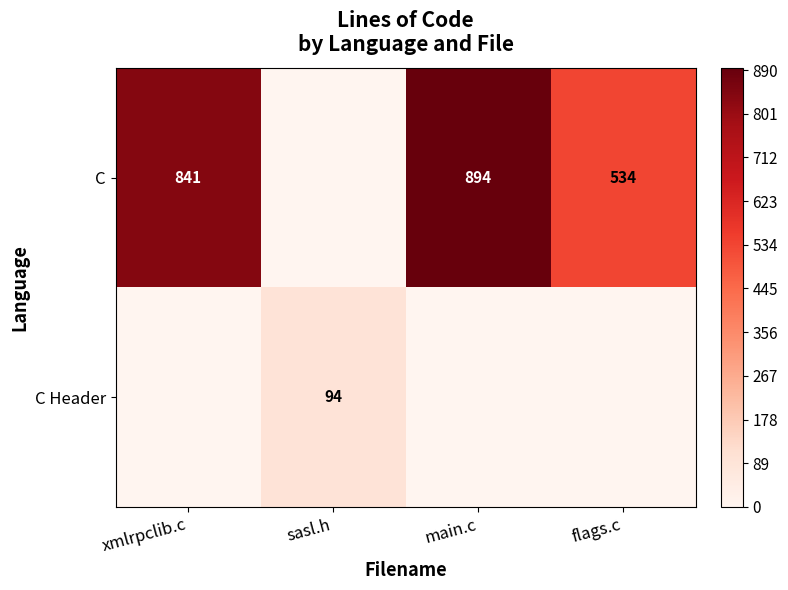

The value of C at xmlrpclib.c is 209. True or false?

False